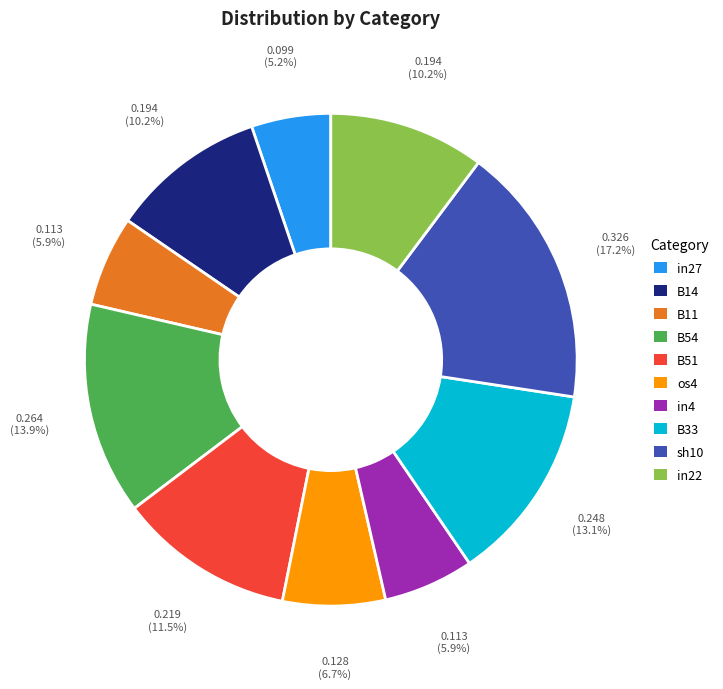

Count the number of slices in the pie.

10